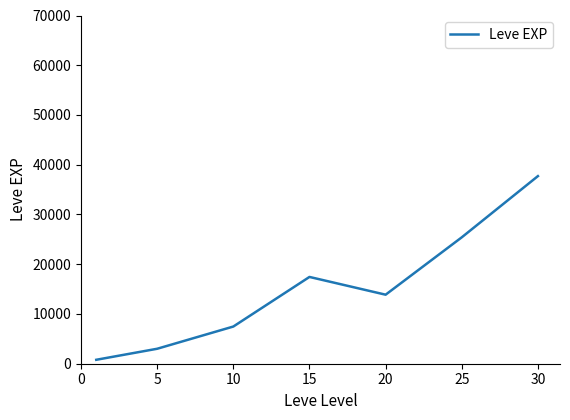

What is the greatest value displayed?

37715.0